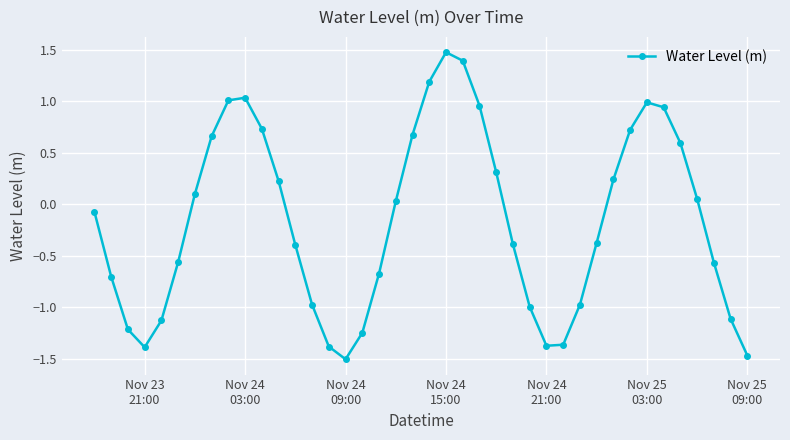

What is the value of the 36th point from the left?

0.6